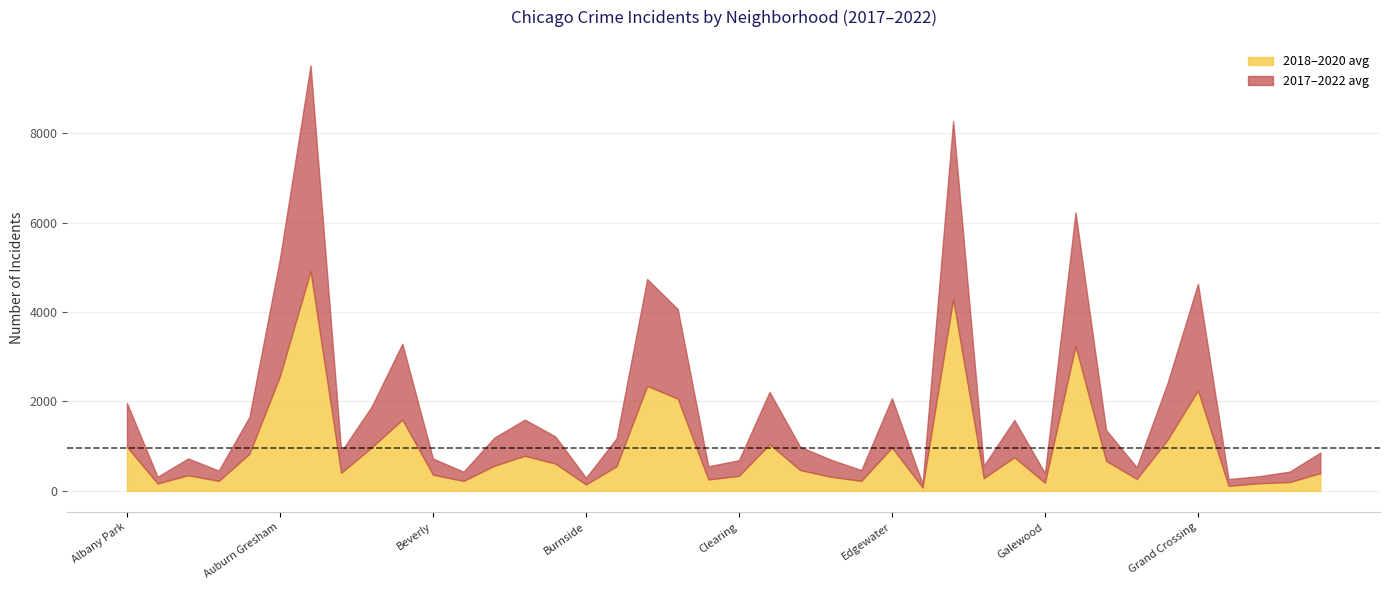

Between Burnside and Avalon Park, which is larger?

Avalon Park